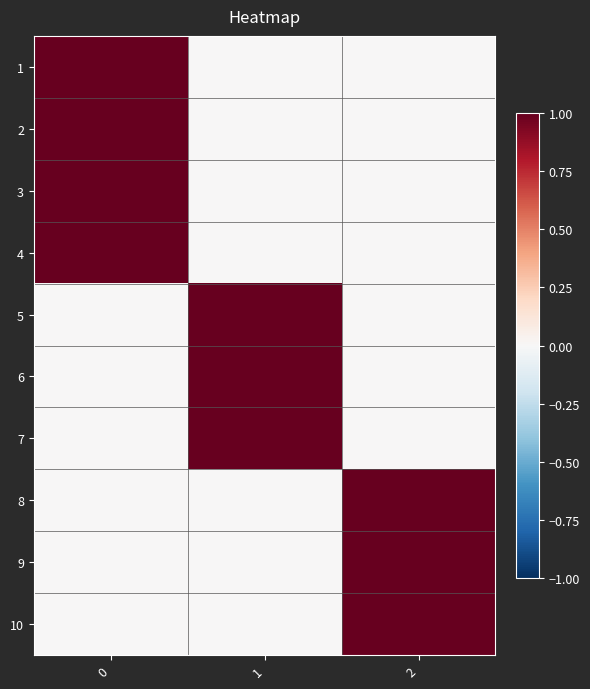

What is the maximum value shown in the chart?

1